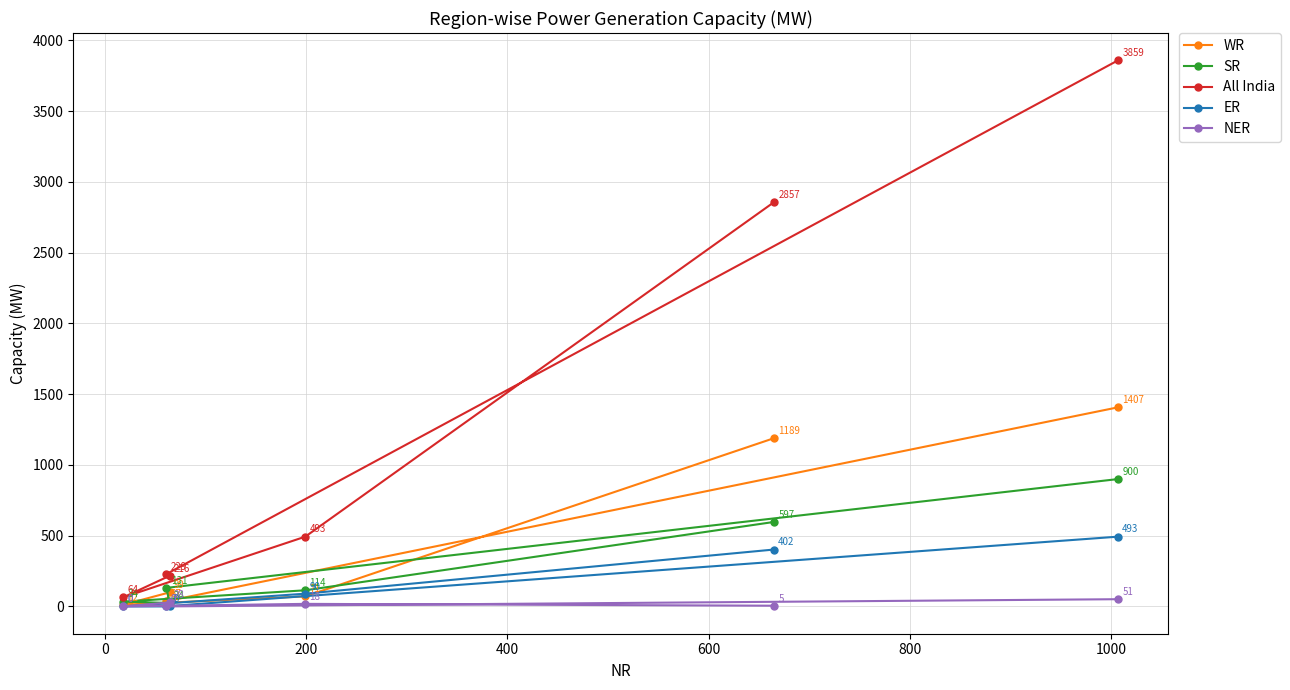

What is the maximum value shown in the chart?

3859